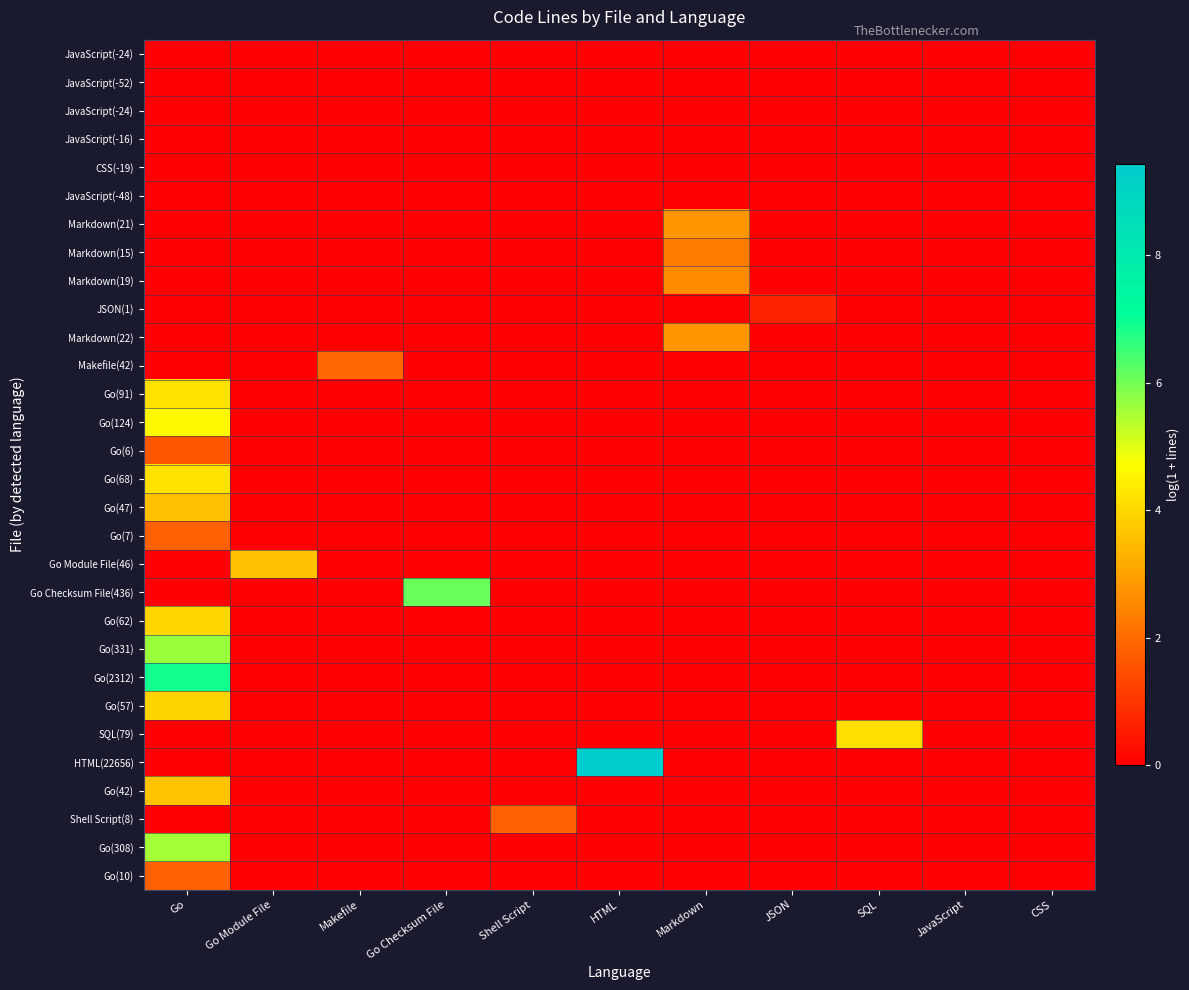

What is the difference between the highest and lowest values at HTML?

9.4